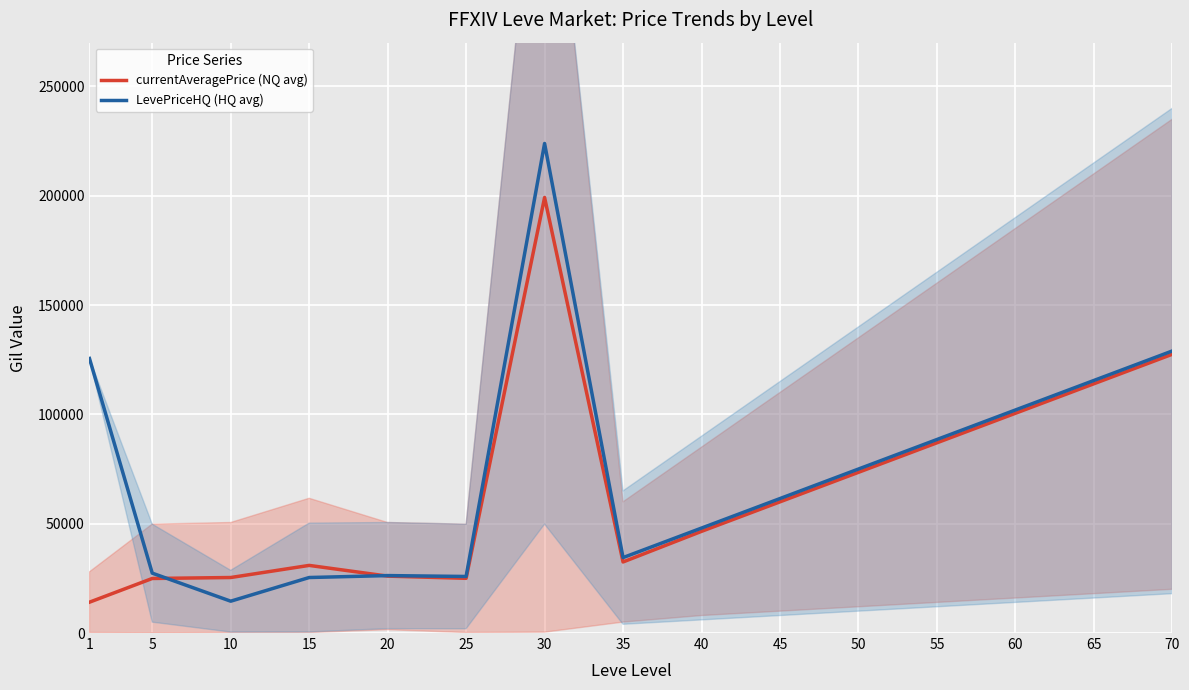

How many data points in LevePriceHQ (HQ avg) are above 61500?

7